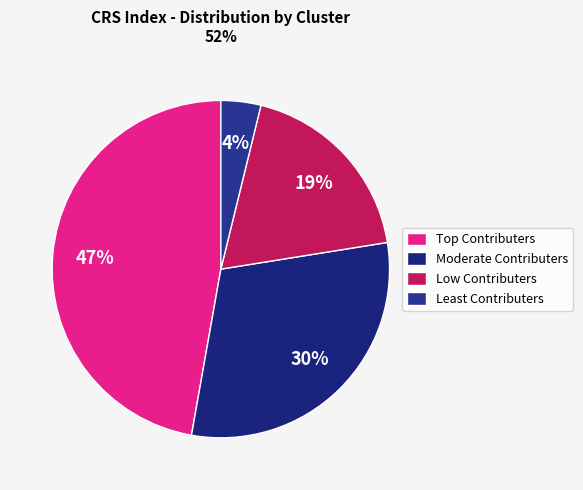

What is the smallest slice in the pie chart?

Least Contributers